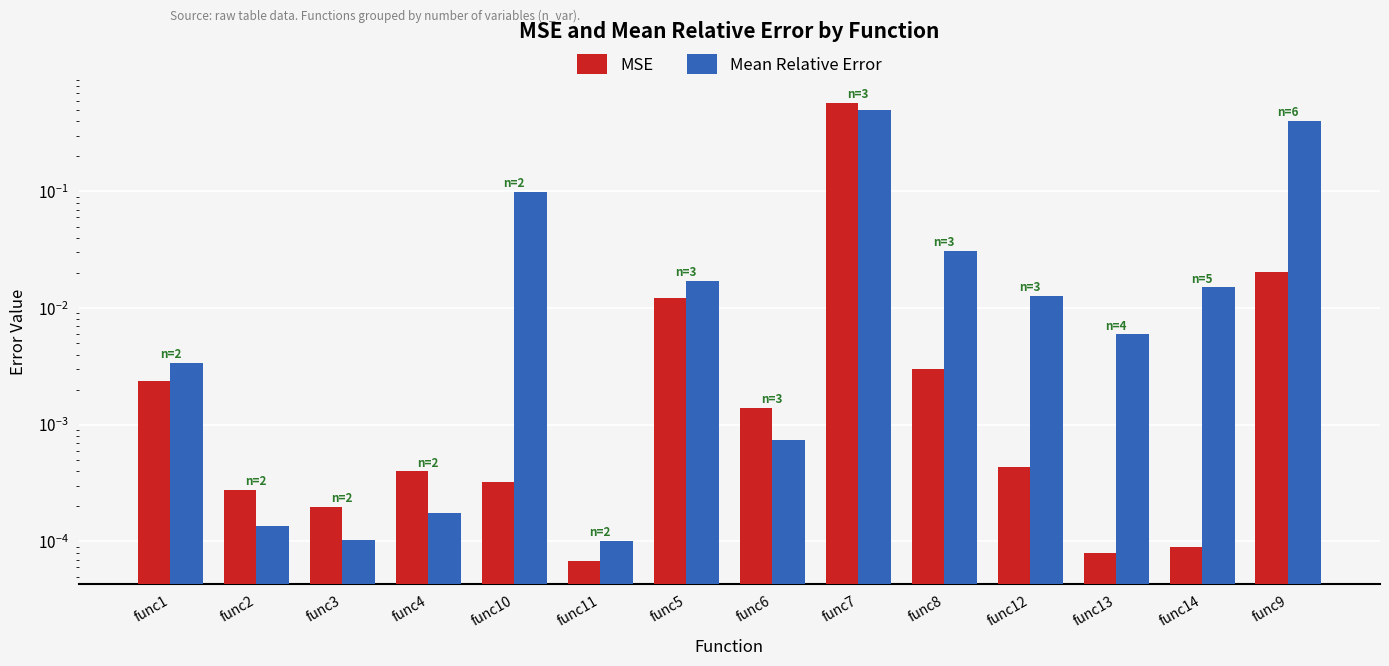

Which has a higher value, func6 or func7?

func7